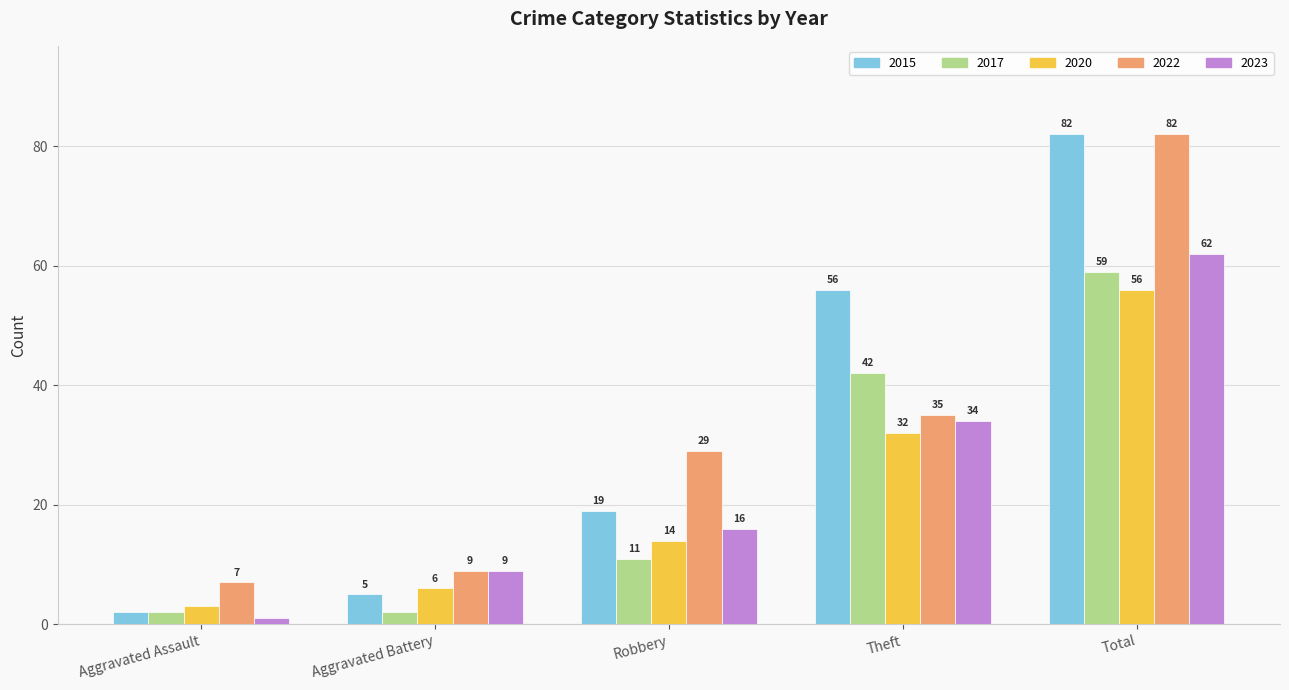

List the labels in order of 2015 value, smallest first.

Aggravated Assault, Aggravated Battery, Robbery, Theft, Total